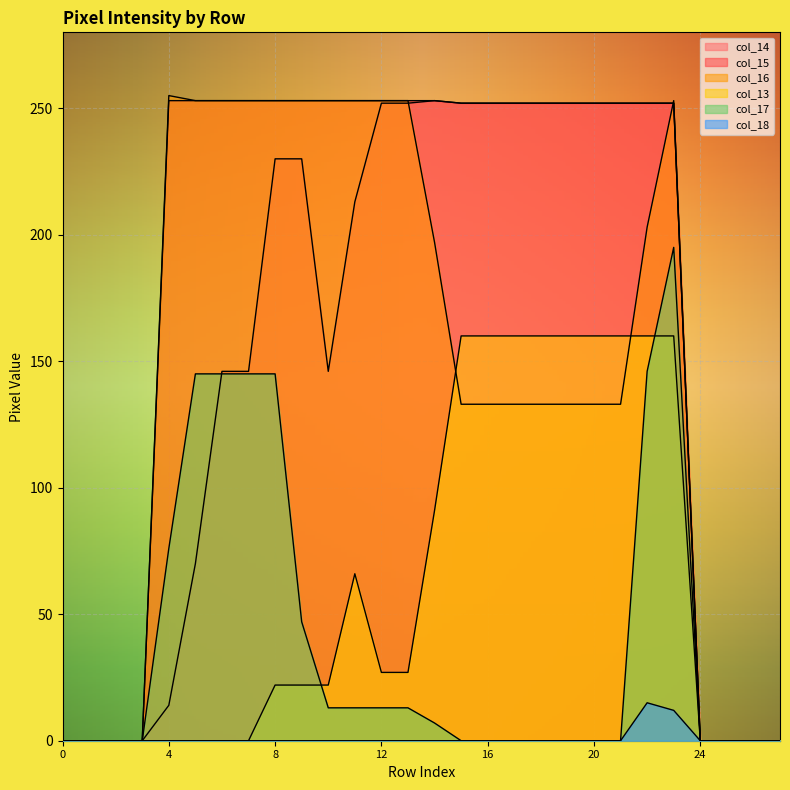

In col_17, how many points are higher than both neighbors (excluding endpoints)?

1